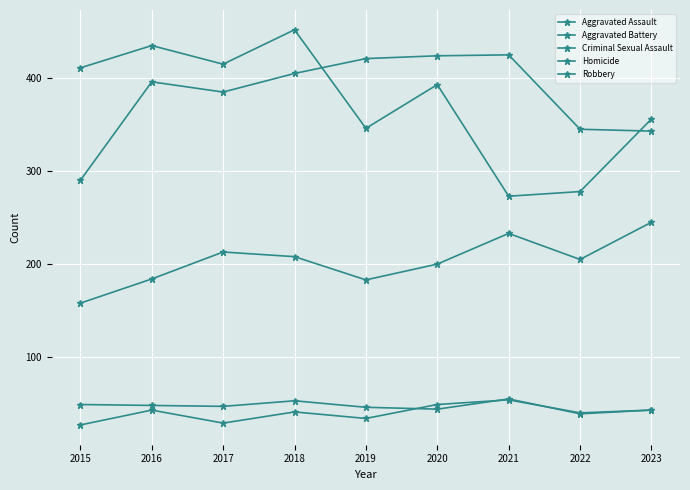

True or false: Aggravated Assault and Homicide cross at least once.

False